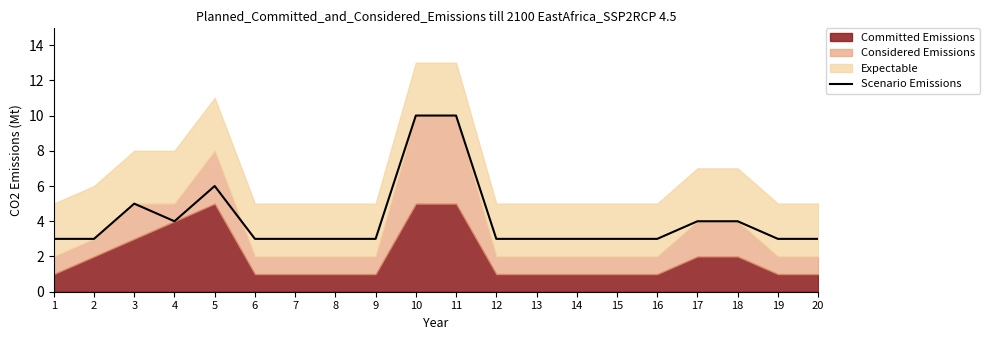

Reading left to right, list all the values displayed in this chart.

1=3	2=3	3=5	4=4	5=6	6=3	7=3	8=3	9=3	10=10	11=10	12=3	13=3	14=3	15=3	16=3	17=4	18=4	19=3	20=3